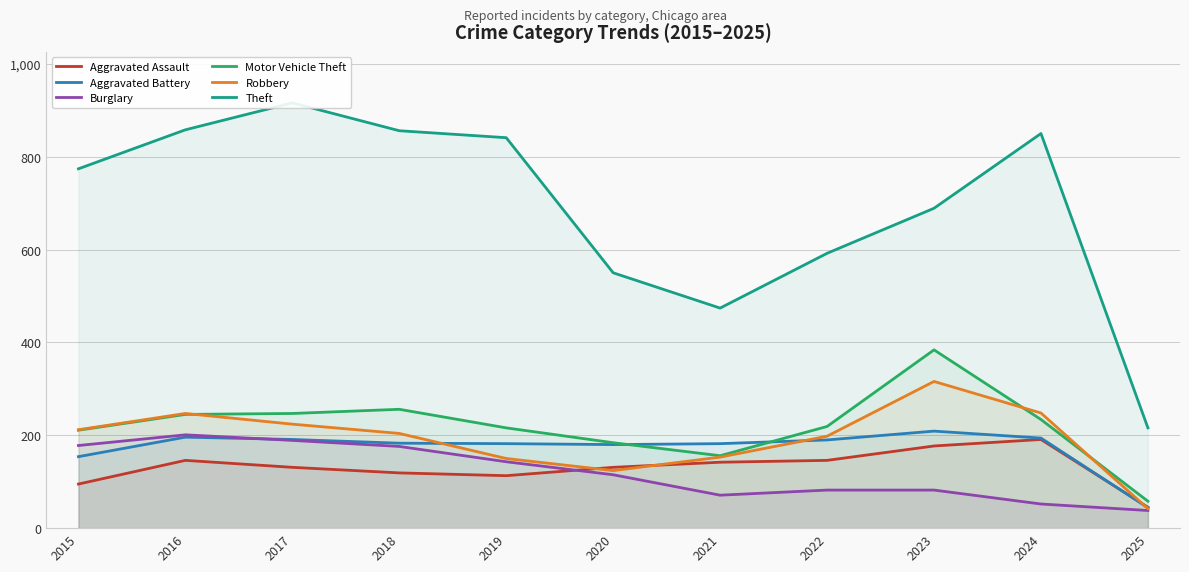

What is the difference between the highest and lowest values at 2024?

798